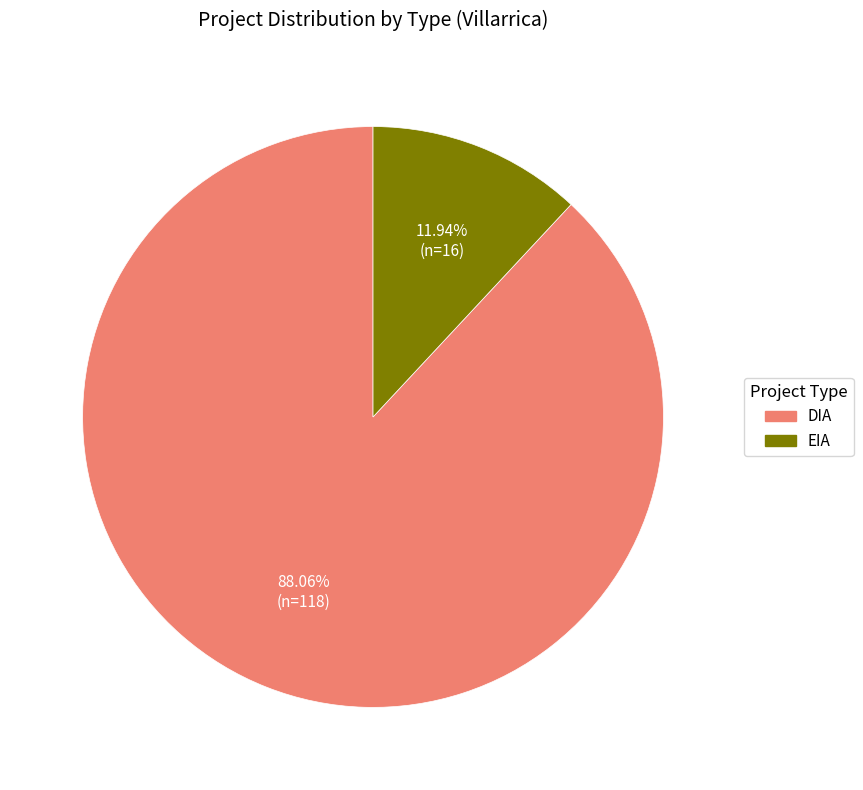

To the nearest percent, what is the difference between the largest and smallest slice percentages?

76%